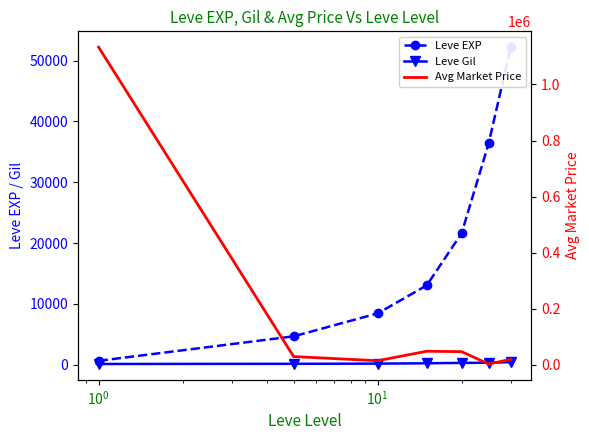

What is the maximum value for Leve EXP?

52220.0